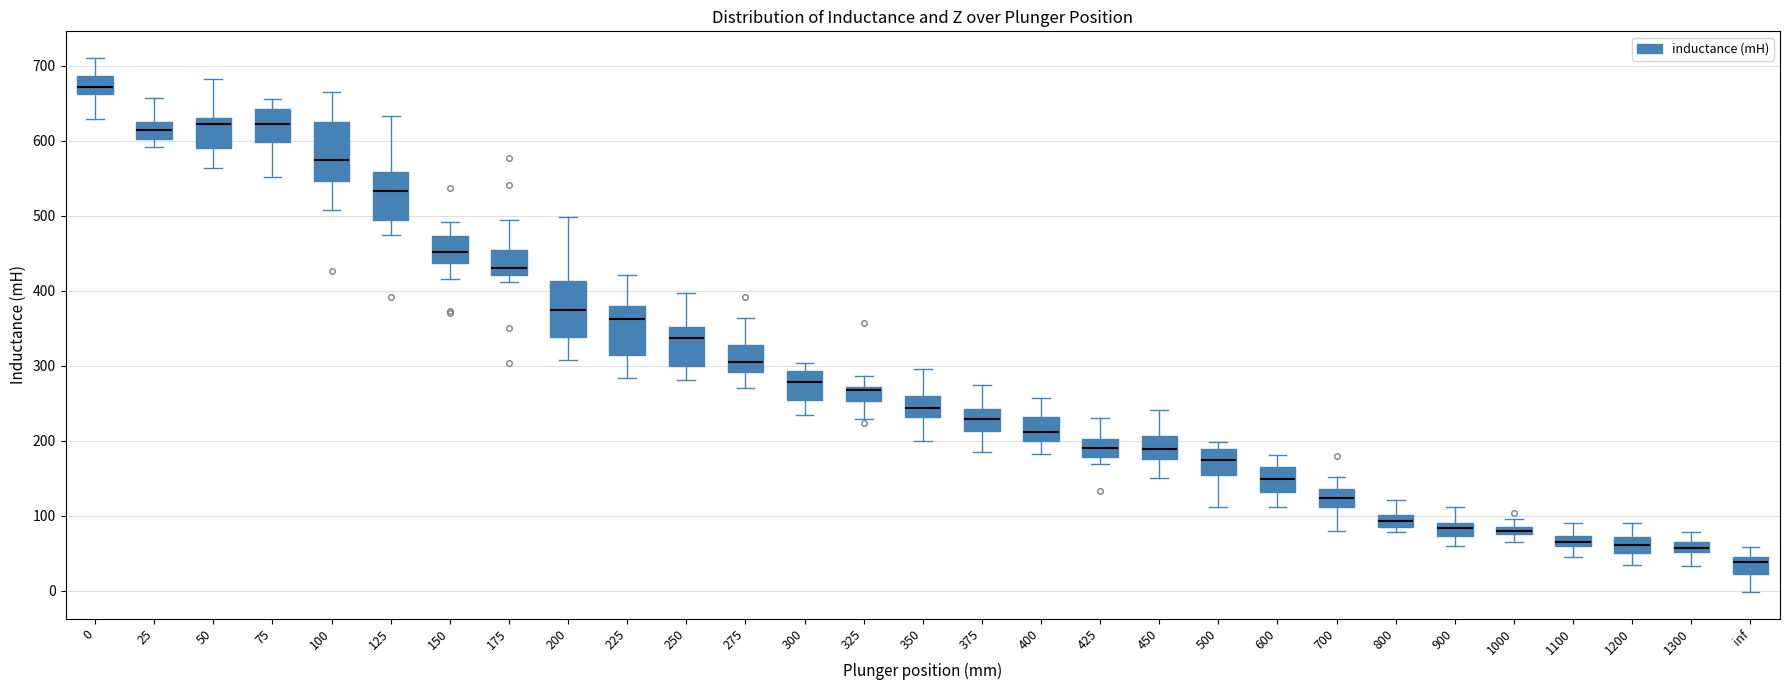

Which box has the lowest median line?

inf